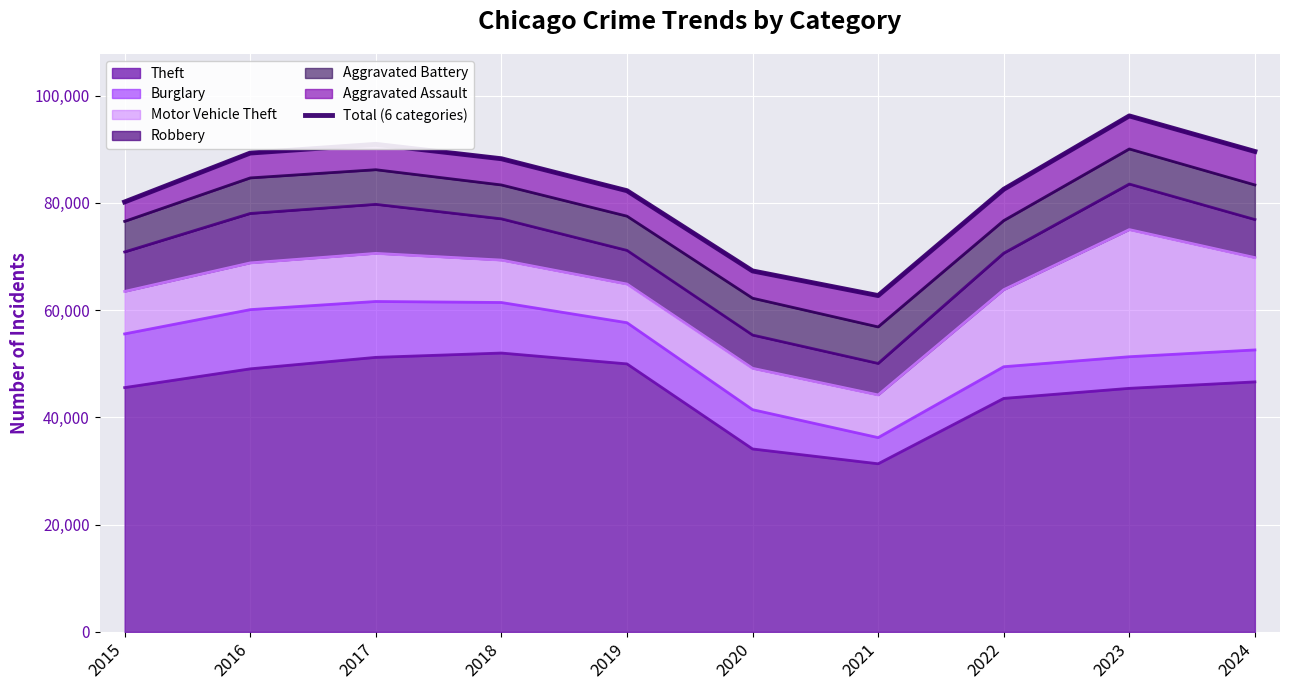

What value does the data have at 2015, to the nearest 10?

80170